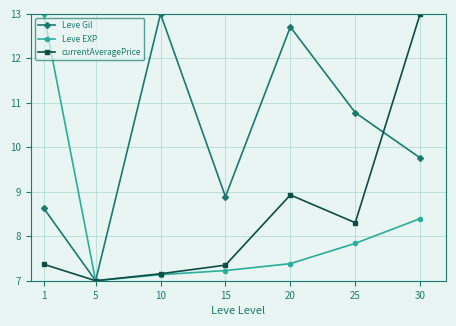

Which series has the largest total across all categories?

Leve Gil